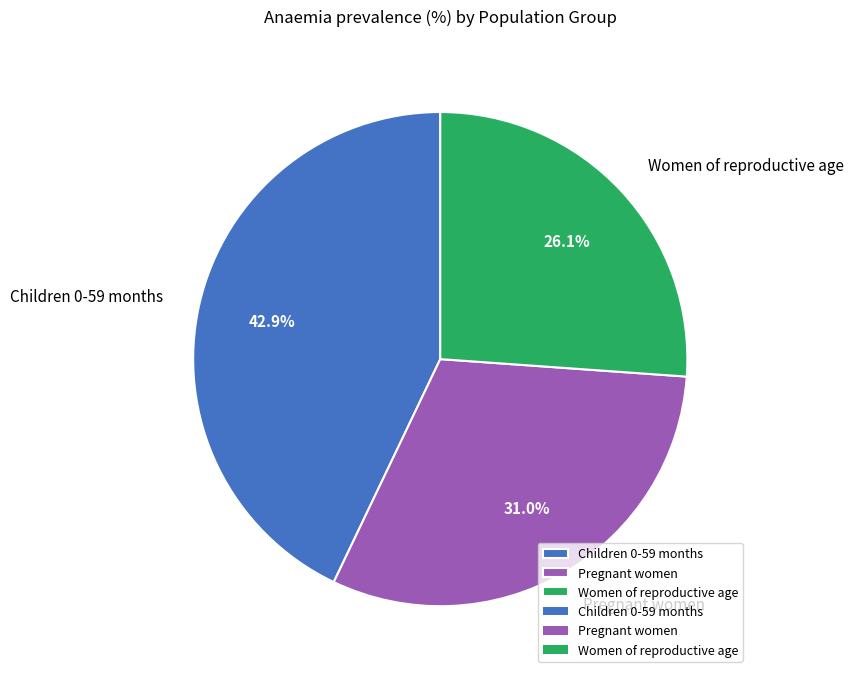

To the nearest percent, what is the difference between the largest and smallest slice percentages?

17%